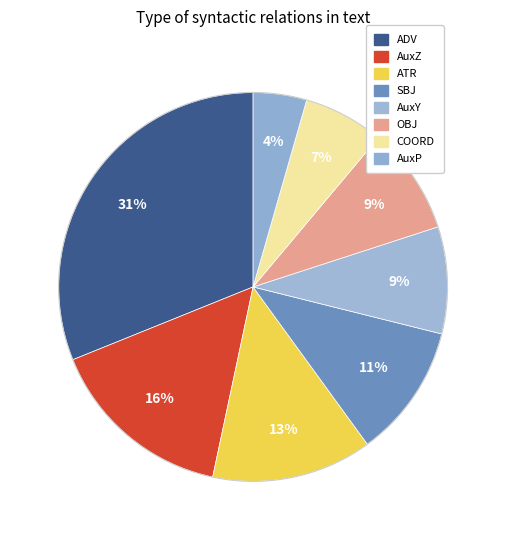

Count the number of slices in the pie.

8